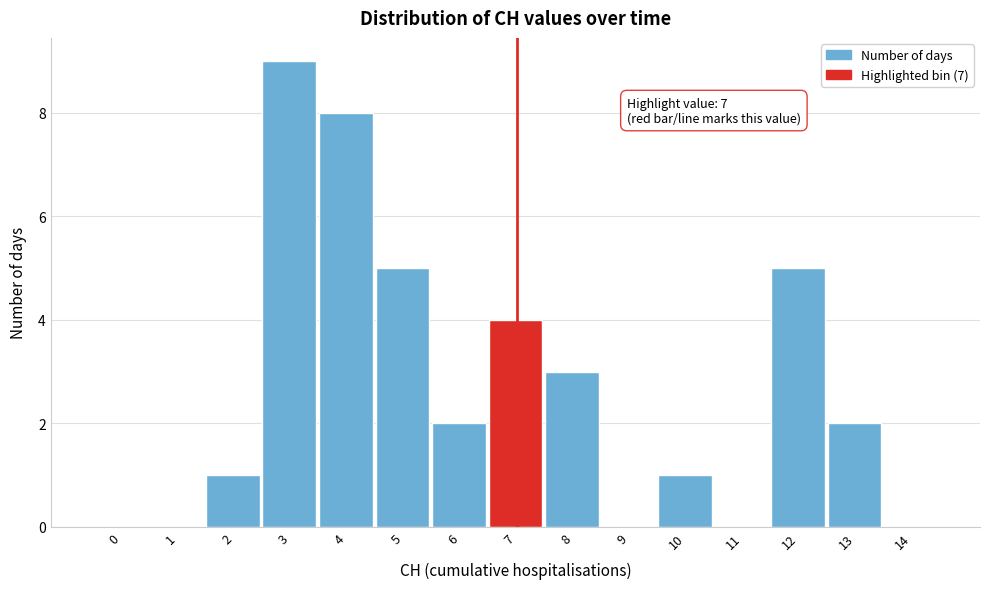

Reading left to right, extract all data points from this chart.

0=0	1=0	2=1	3=9	4=8	5=5	6=2	7=4	8=3	9=0	10=1	11=0	12=5	13=2	14=0